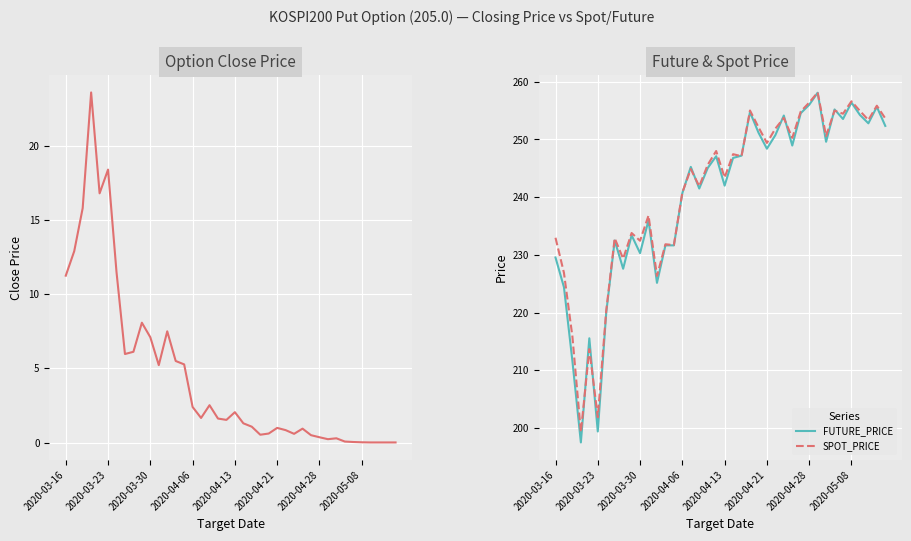

Is the value of TDD_CLSPRC at 26 greater than the value of FUTURE_PRICE at 2020-03-30?

No